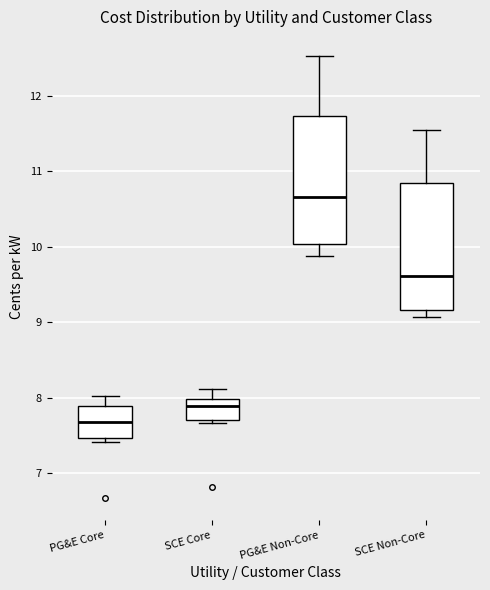

Which box's median line is the lowest?

PG&E Core